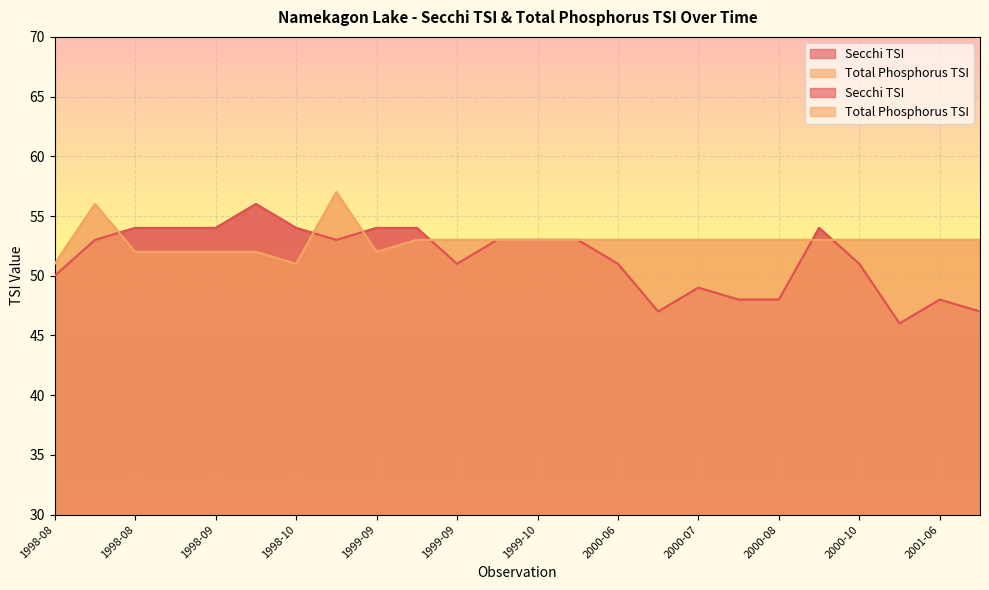

How many data points in Secchi TSI are above 53?

8